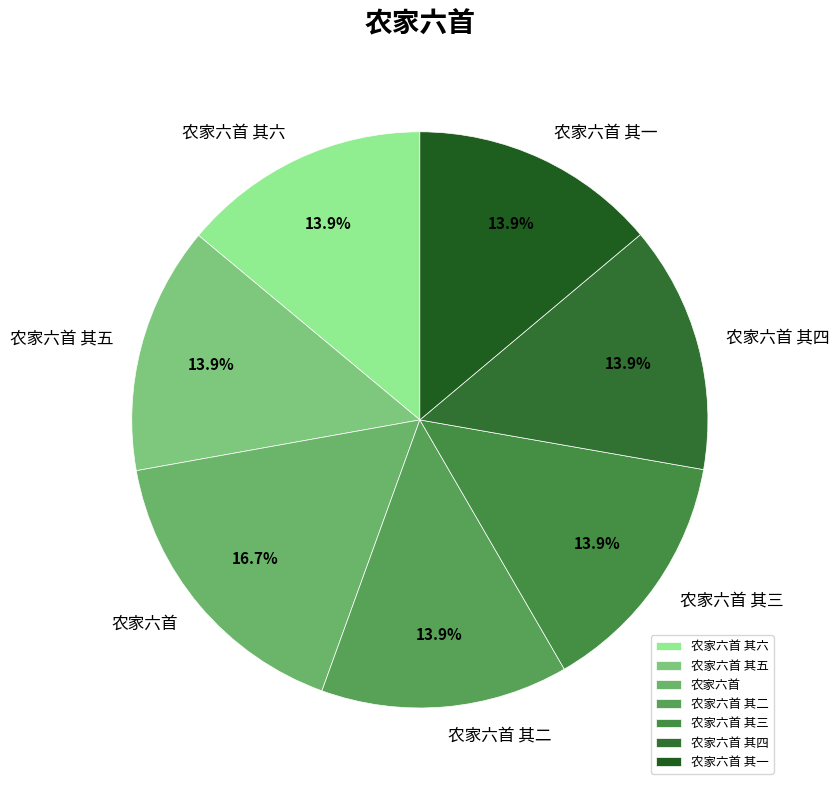

True or false: 农家六首 其三 accounts for 1% of the total.

False